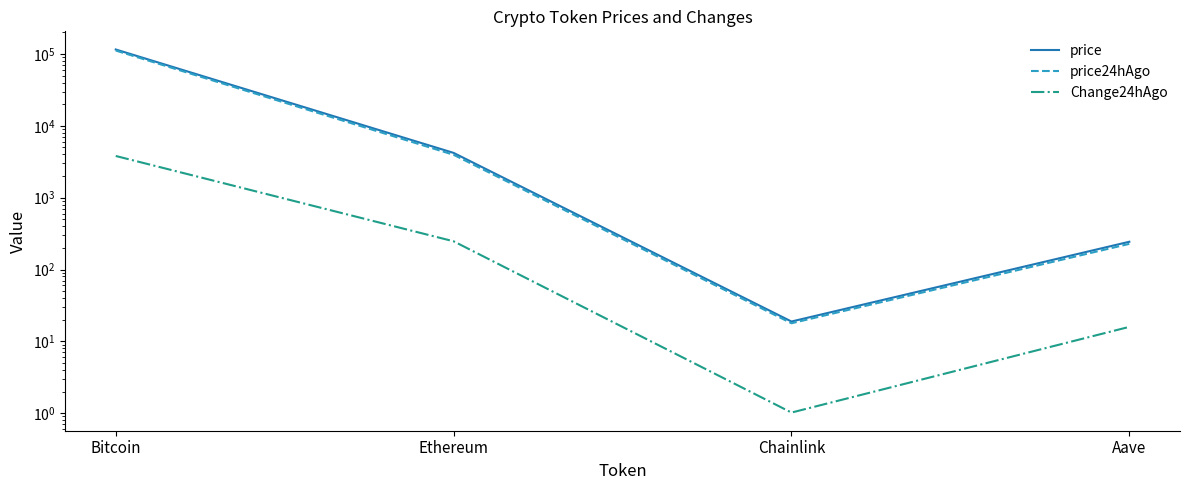

How many lines are shown in the chart?

3